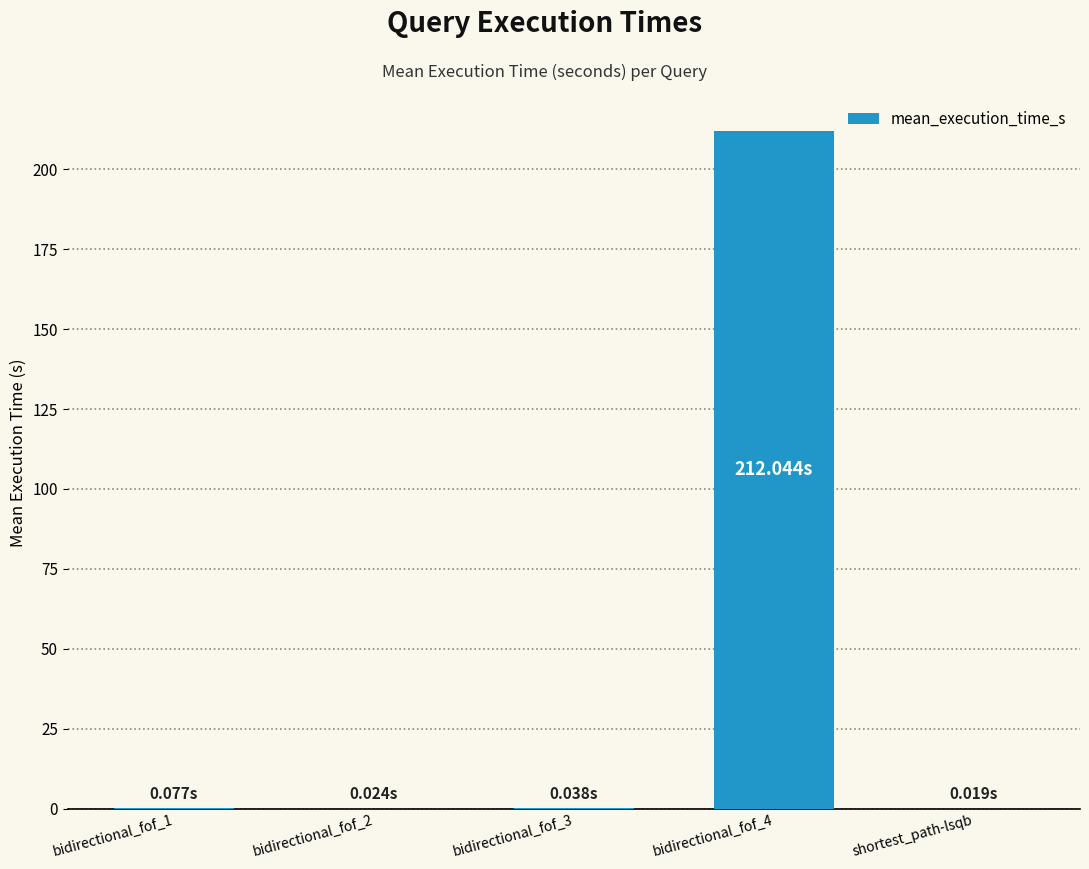

What is the sum of all values?

212.2